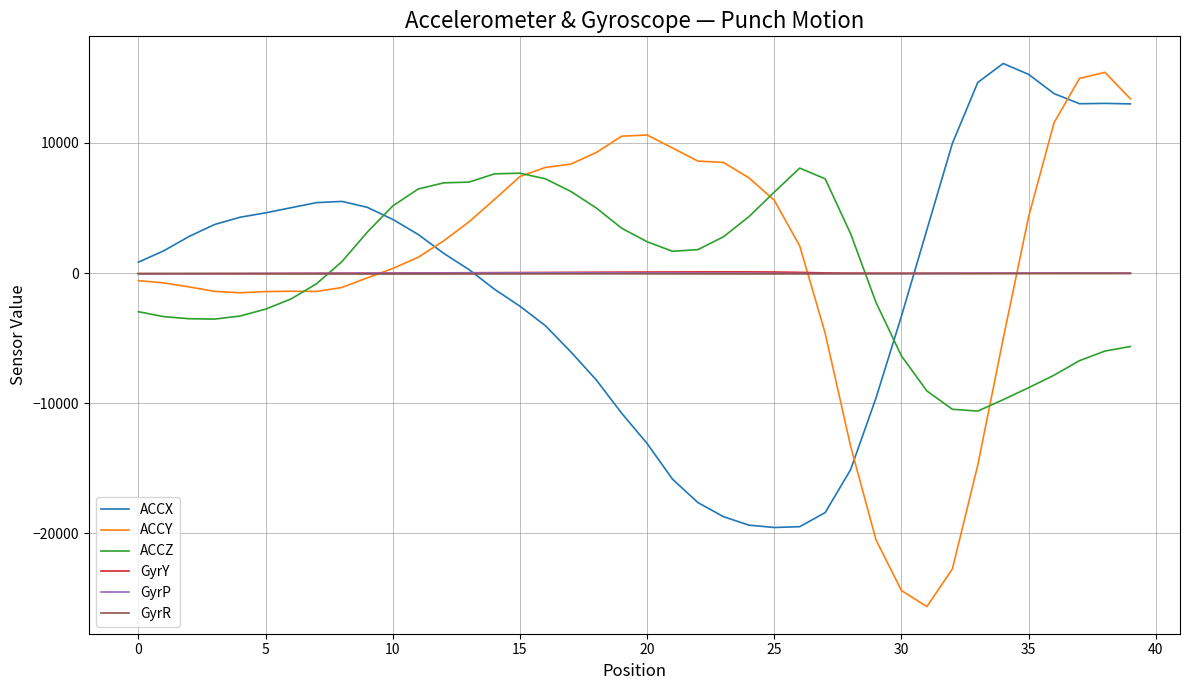

How many intersections are there between GyrP and GyrY?

1